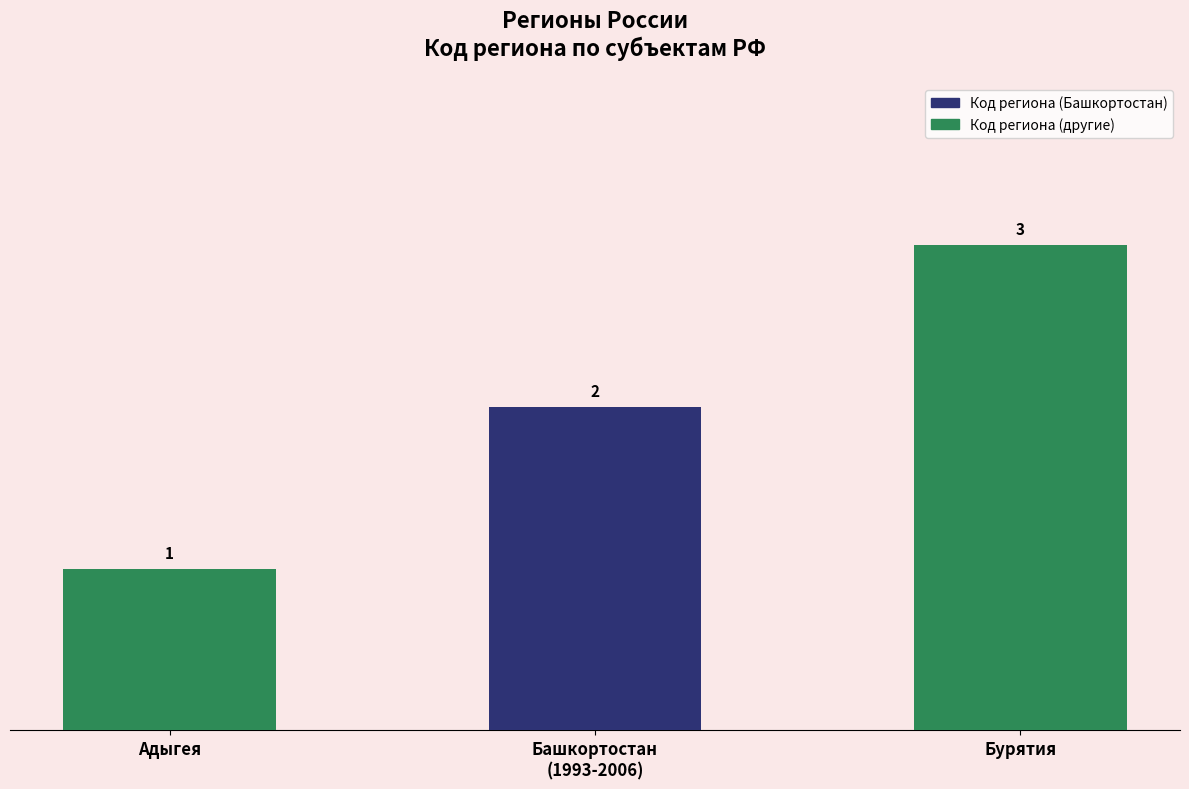

At which category does the chart reach its peak across all series?

Бурятия